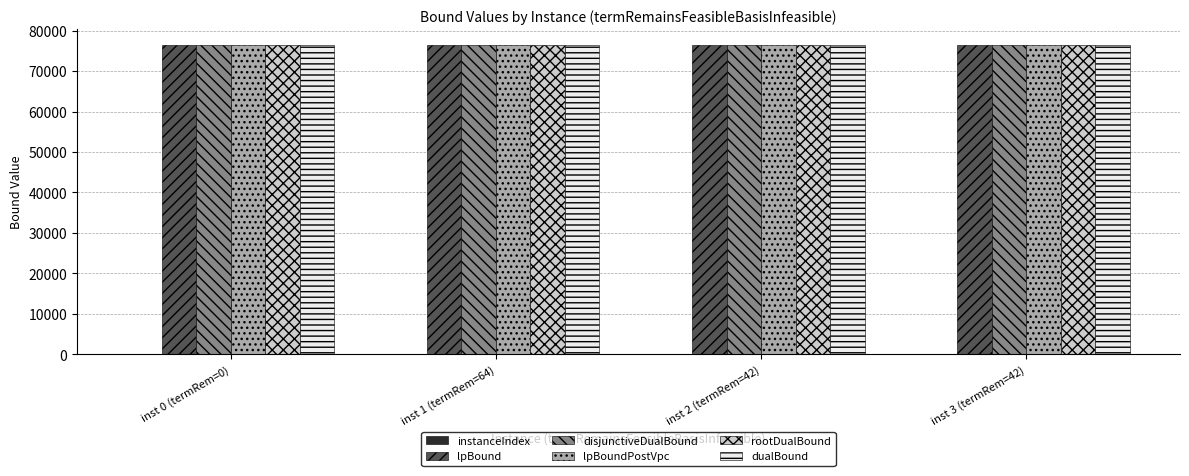

The value of rootDualBound at inst 1 (termRem=64) is 120474.8. True or false?

False